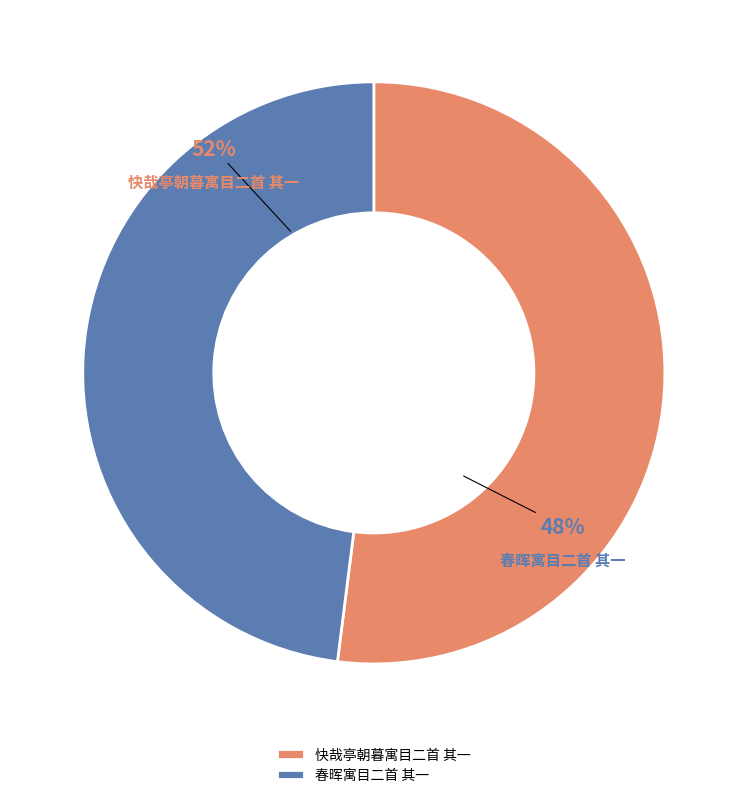

True or false: 快哉亭朝暮寓目二首 其一 accounts for 40% of the total.

False